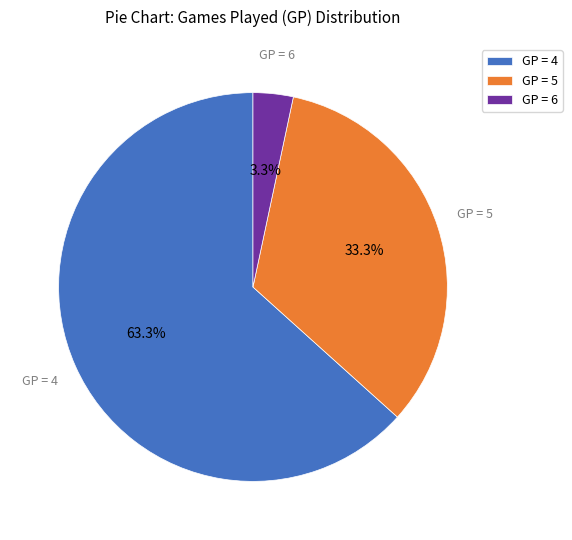

Do GP = 4 and GP = 5 together represent more than half of the pie?

Yes